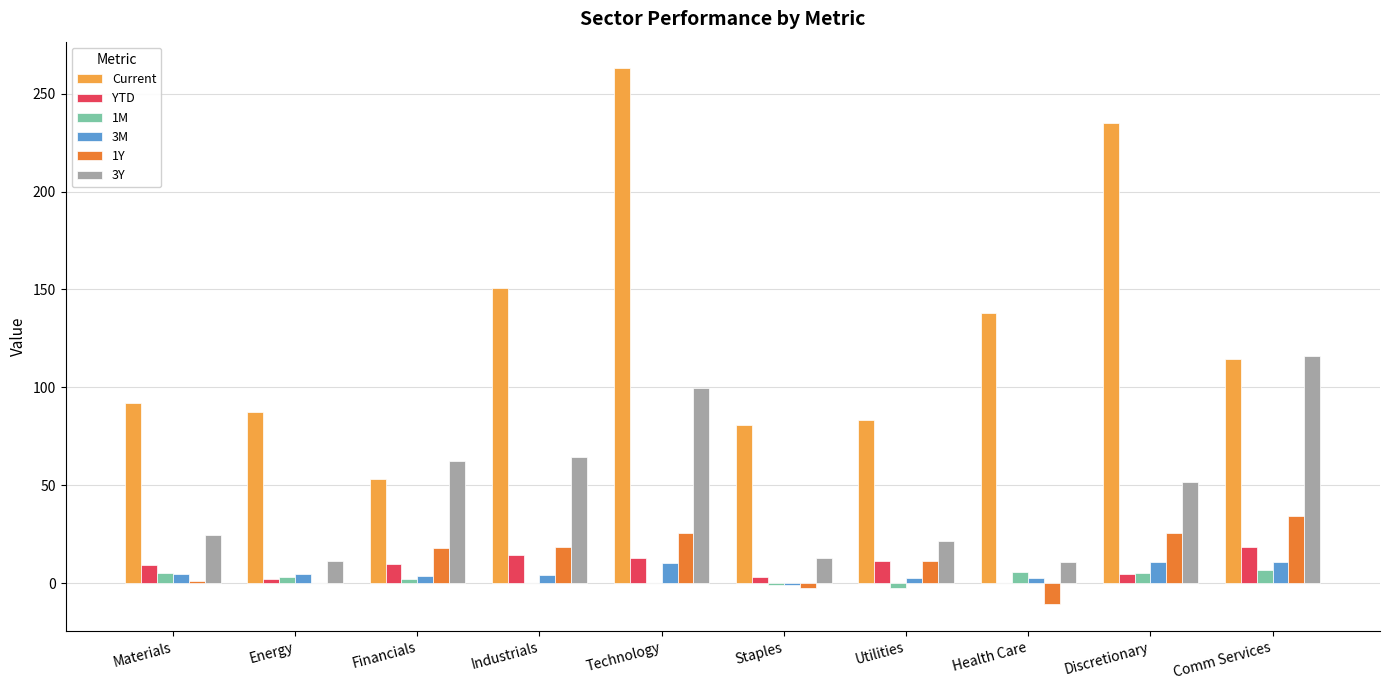

Which series changed the most between Technology and Comm Services?

Current